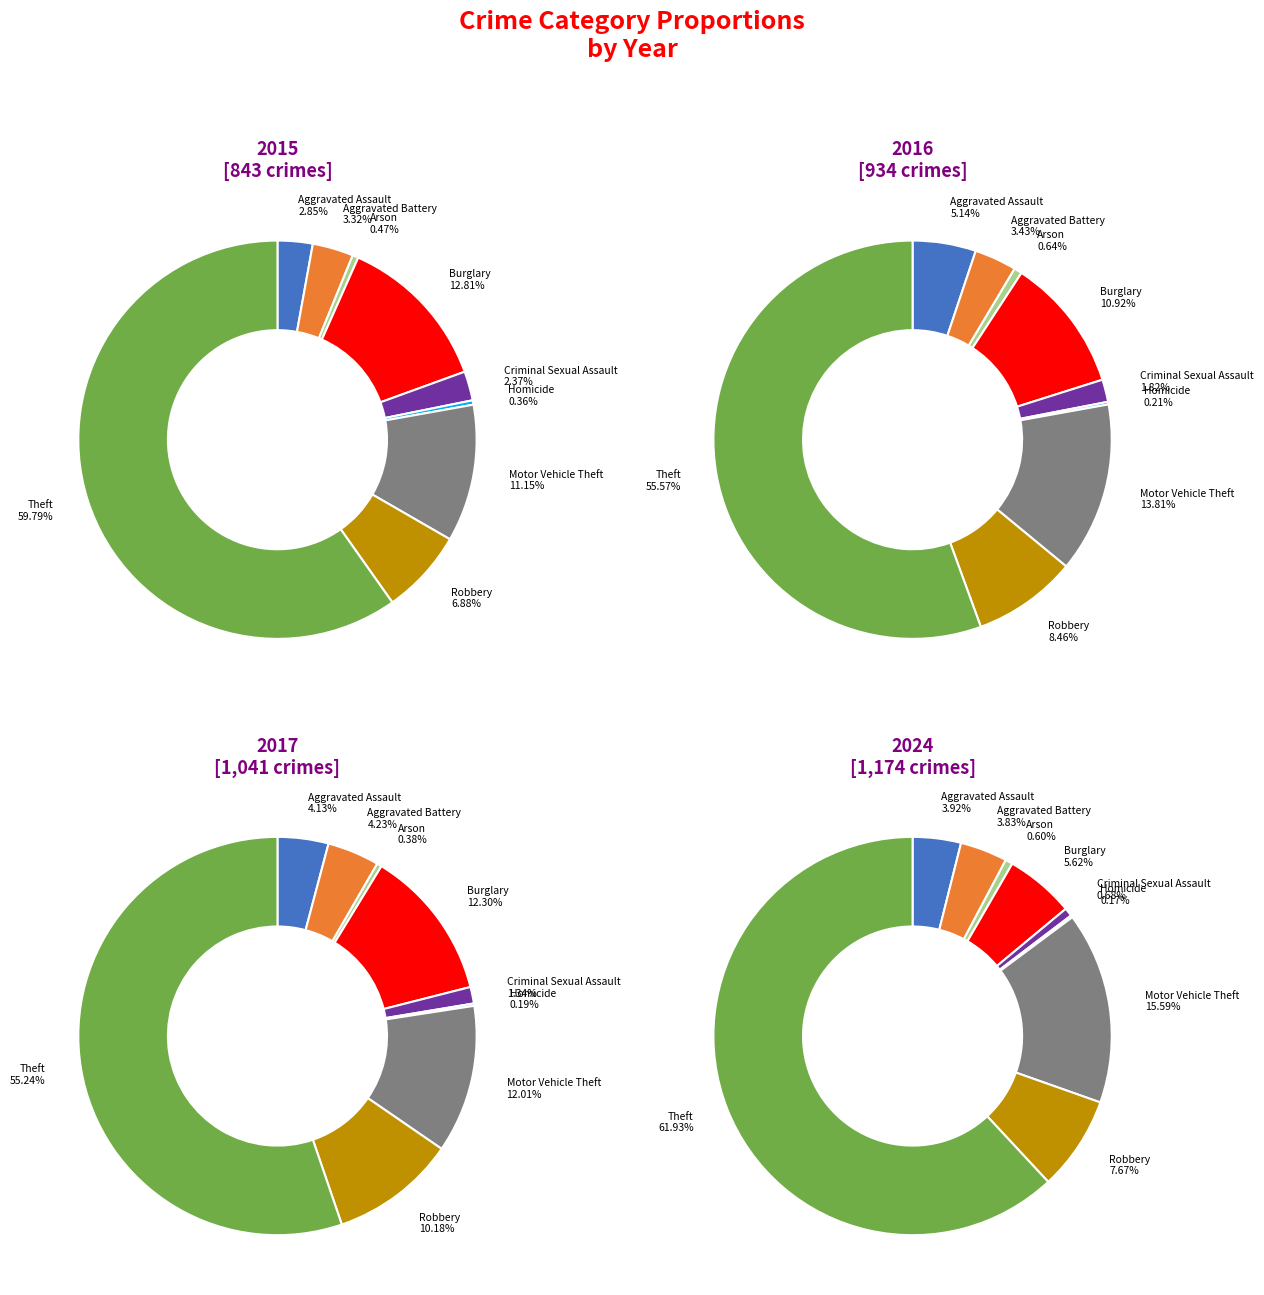

To the nearest percent, what percentage of the pie is Criminal Sexual Assault?

2%